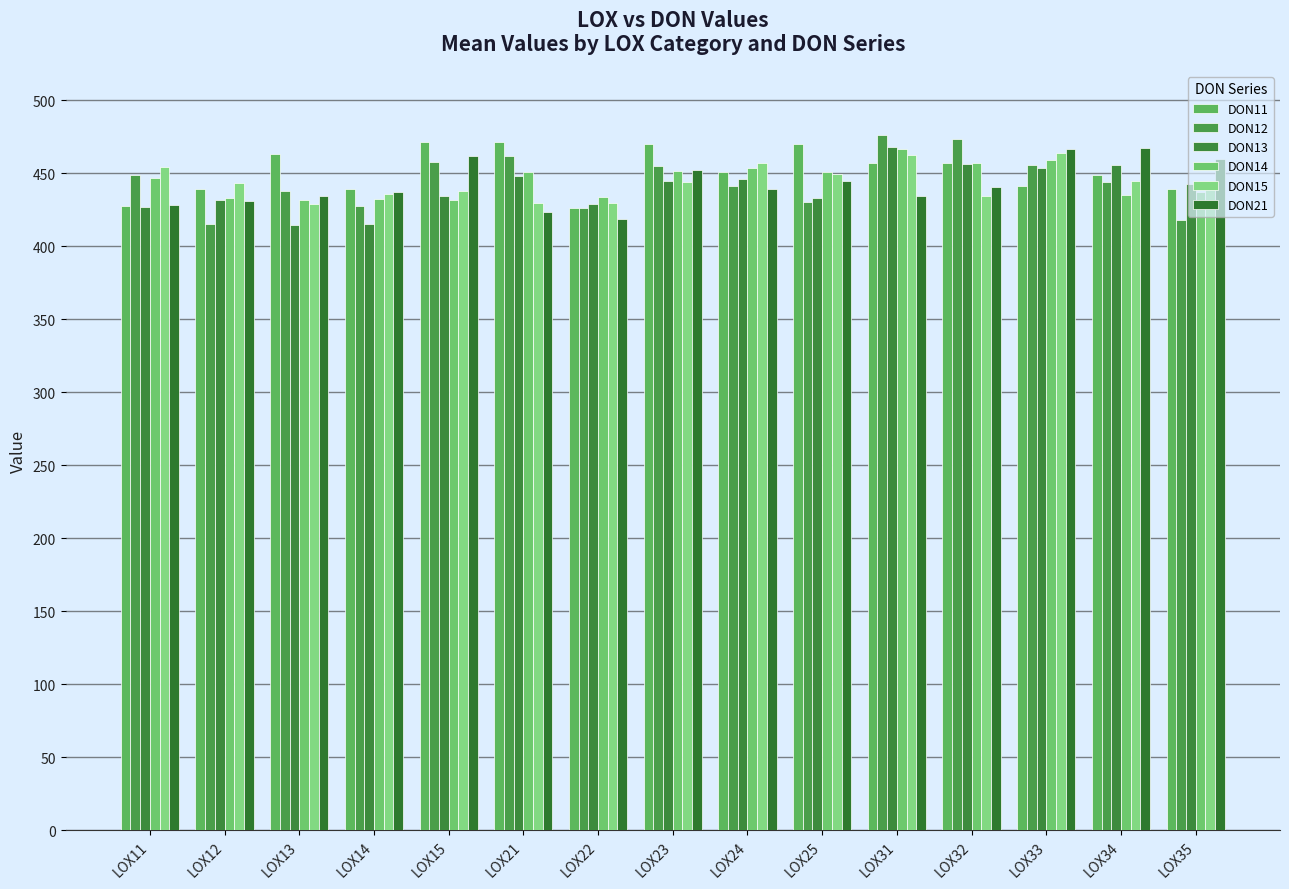

What is the spread (max minus min) of values at LOX35?

41.5